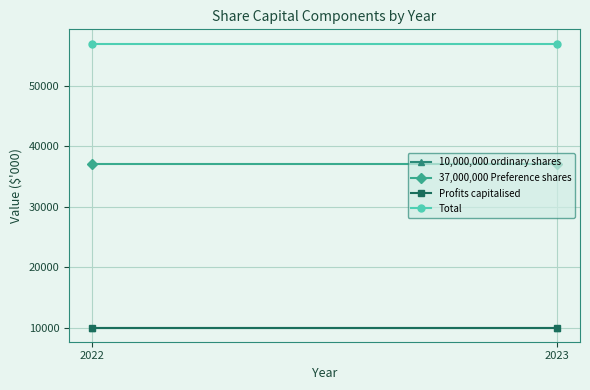

Between 2022 and 2023, which series saw the biggest shift?

10,000,000 ordinary shares